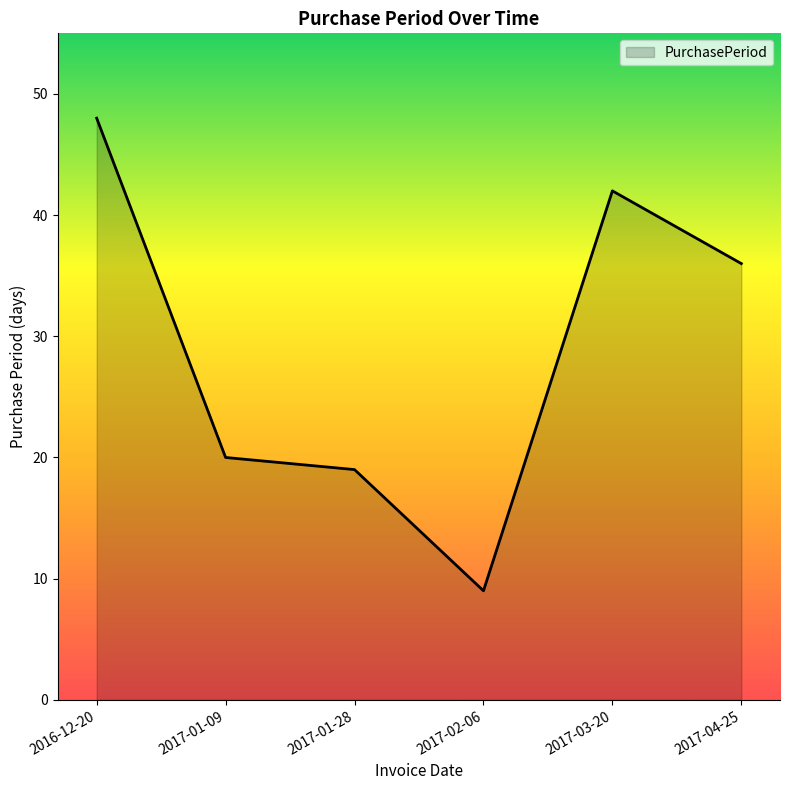

What position from the right is 2016-12-20?

6